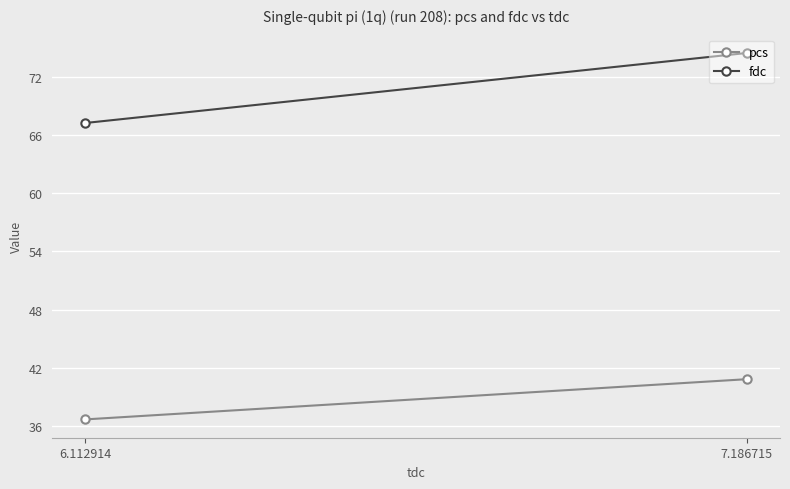

The pcs series shows 36.7 at 6.112914. True or false?

True